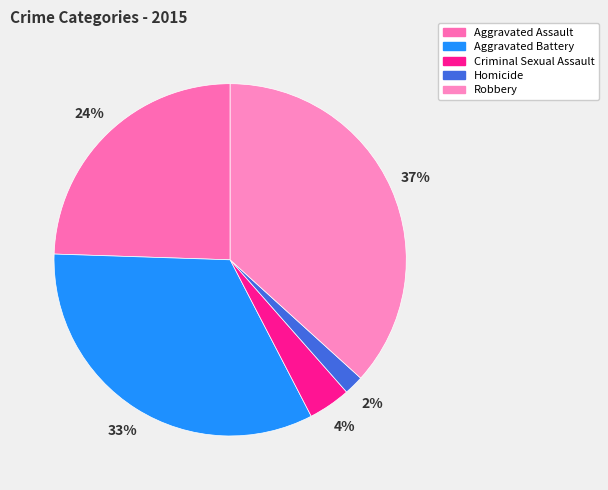

What is the total percentage of Criminal Sexual Assault and Aggravated Assault?

28.4%